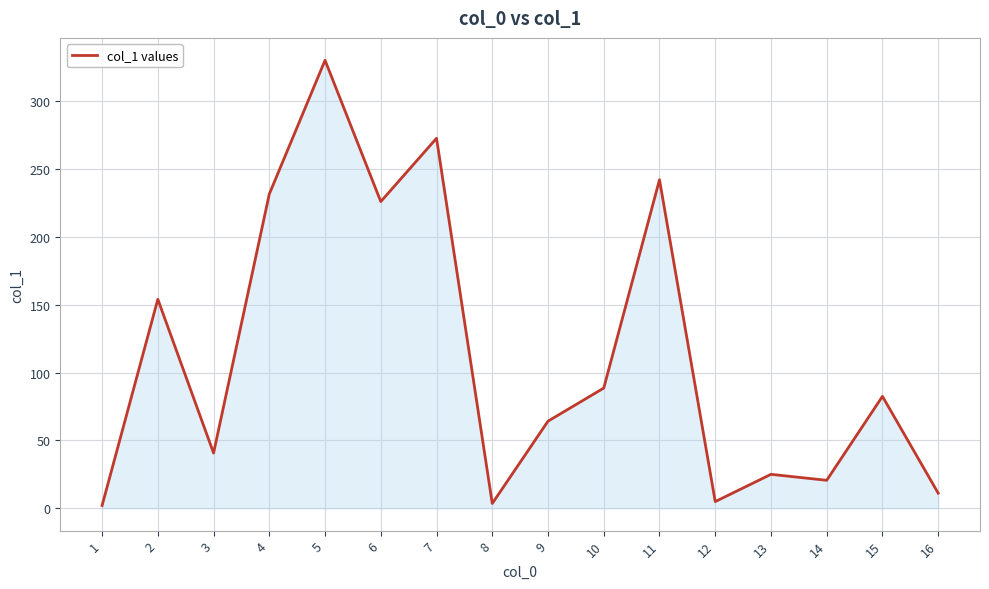

The value at 11 is 242.2. True or false?

True